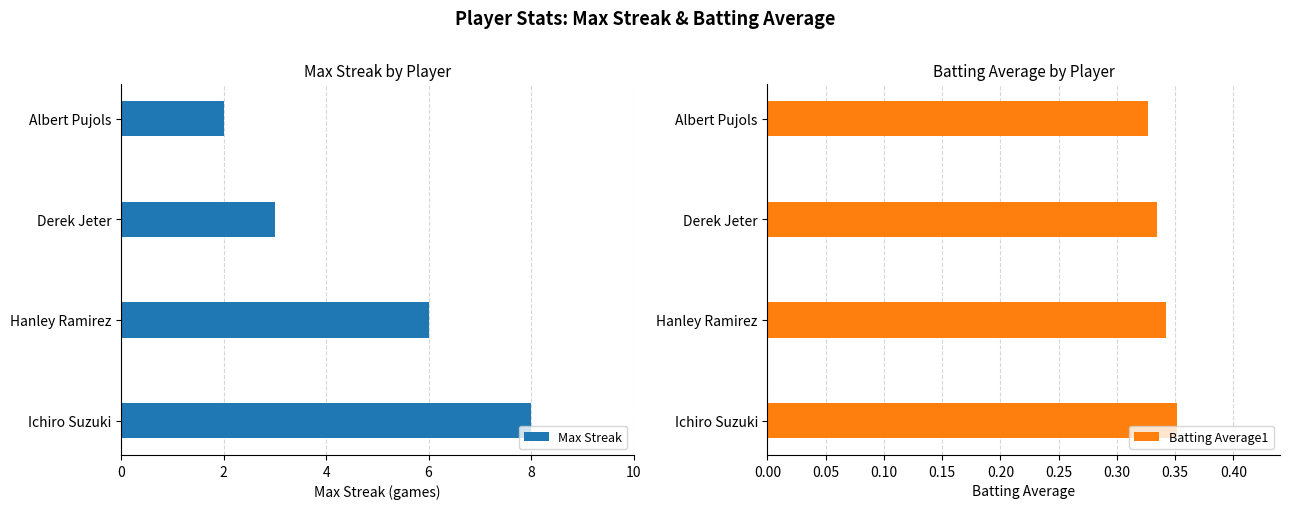

List the labels in order of Max Streak value, smallest first.

Albert Pujols, Derek Jeter, Hanley Ramirez, Ichiro Suzuki